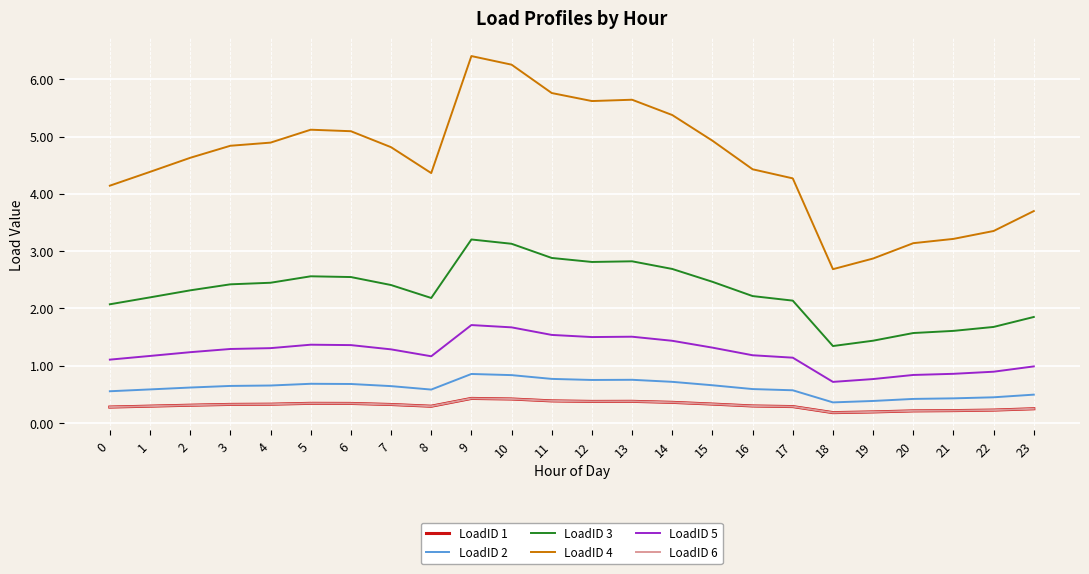

How many lines are shown in the chart?

6